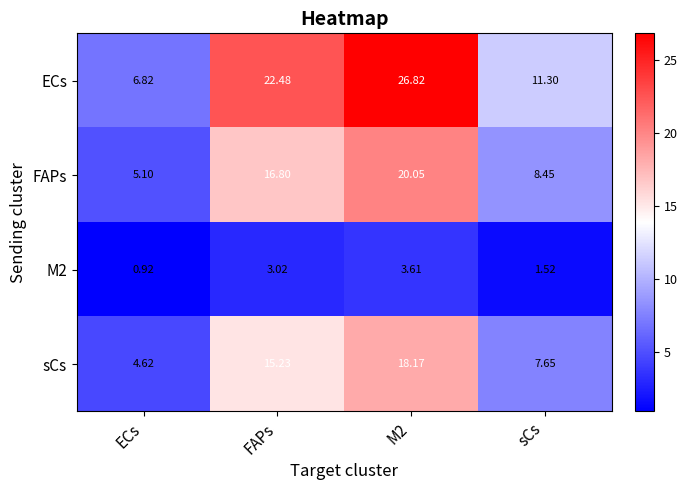

Where does the ECs series first go above 22?

FAPs